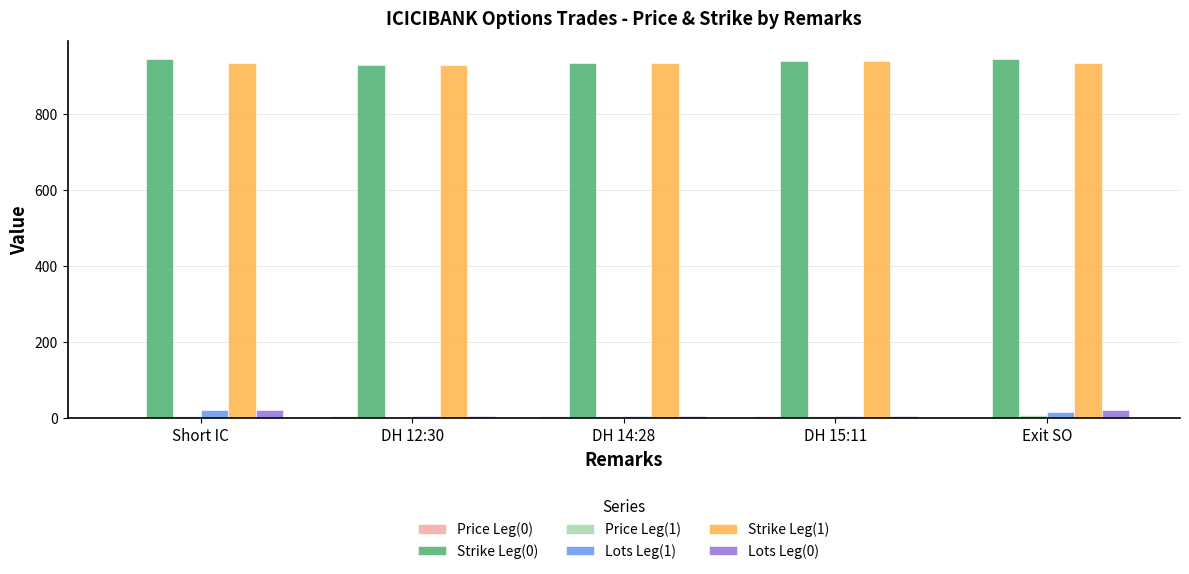

The Strike Leg(1) series shows 1601.9 at Exit SO. True or false?

False